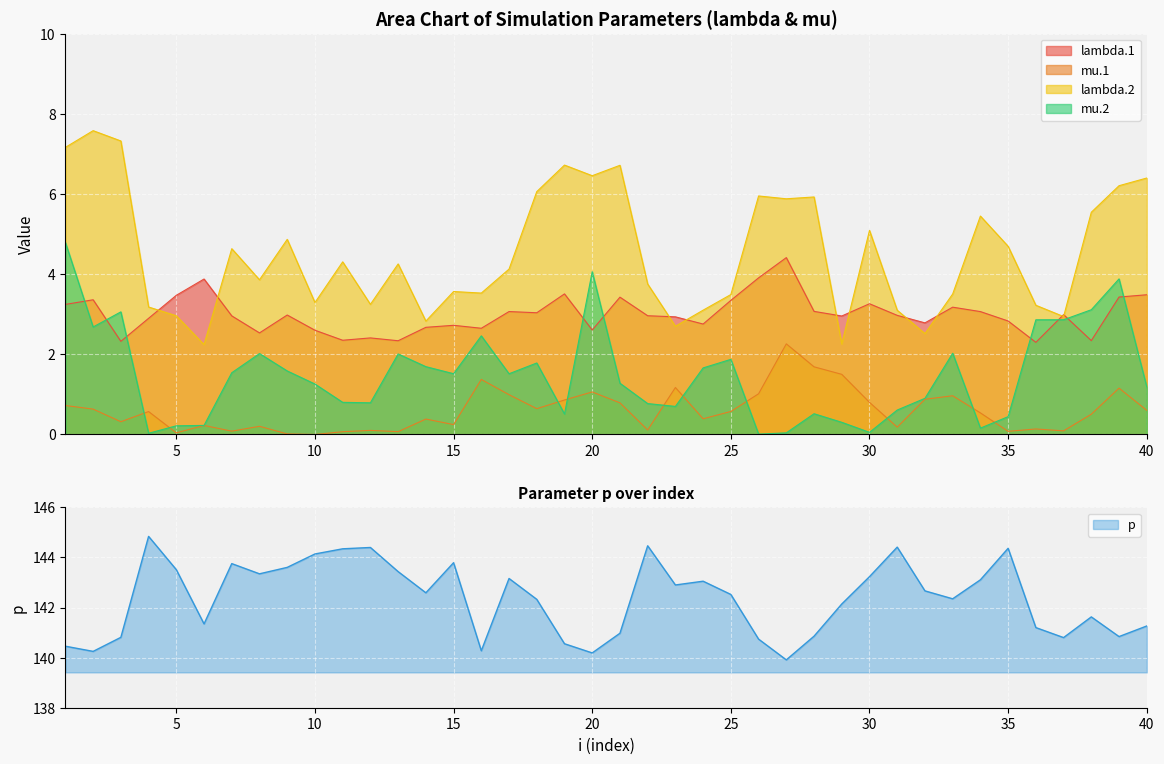

True or false: lambda.1 and lambda.2 intersect in this chart.

True